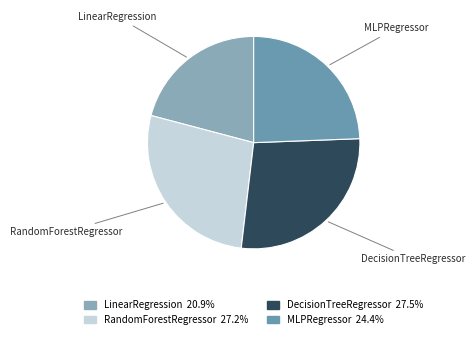

Which slice is the largest?

DecisionTreeRegressor